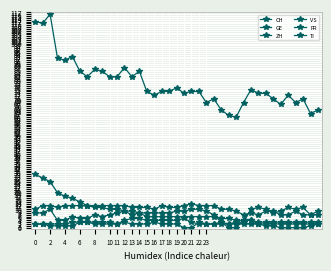

What is the label of the 25th point from the left?

24